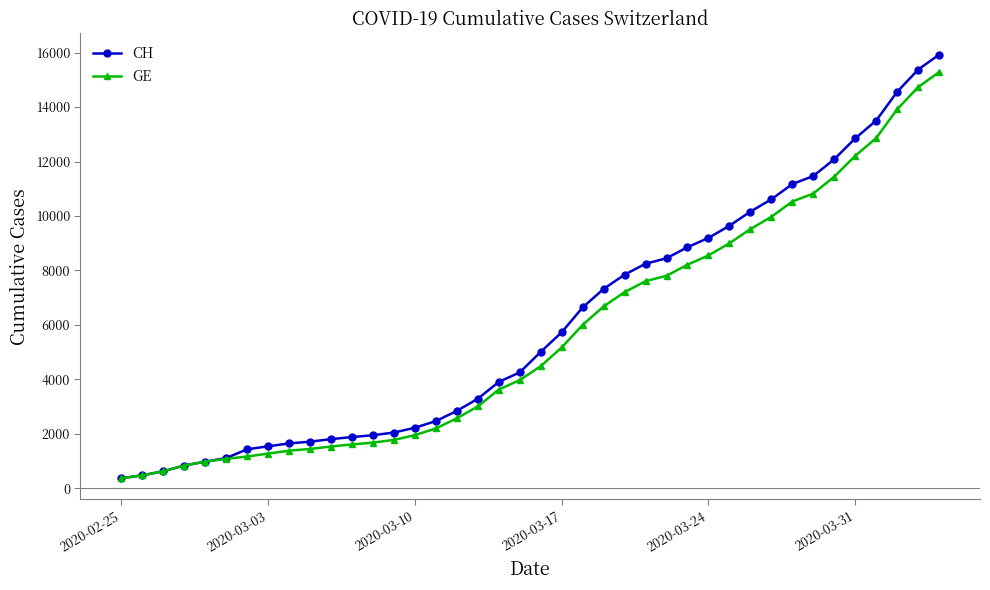

What is the difference between the maximum and minimum values in the GE series?

14909